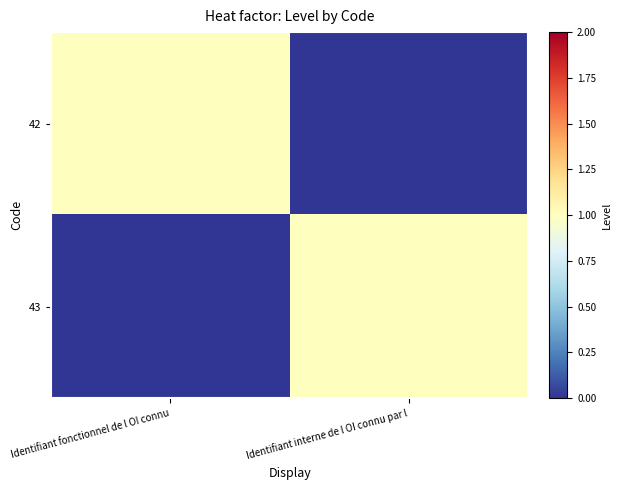

Between Identifiant fonctionnel de l OI connu and Identifiant interne de l OI connu par l, which series saw the biggest shift?

42